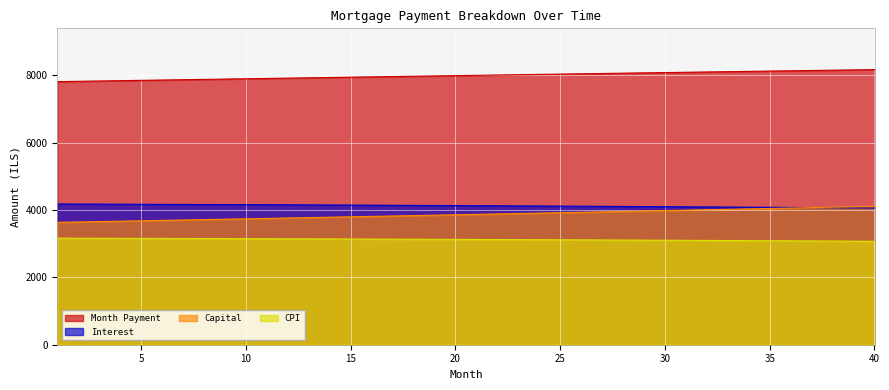

Which category has the highest value in the capital series?

40